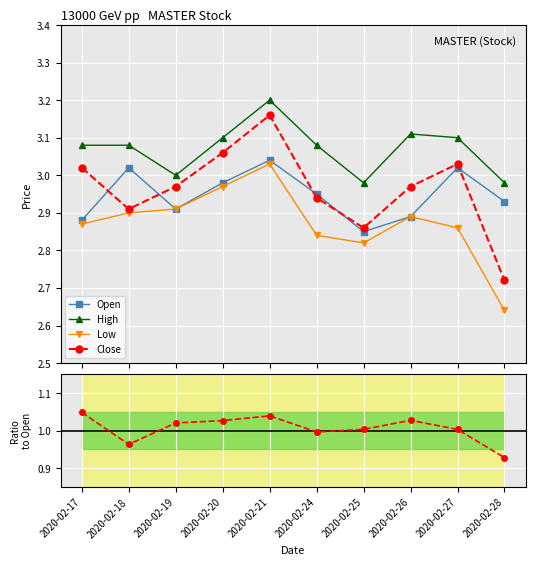

Count the number of categories in the chart.

10